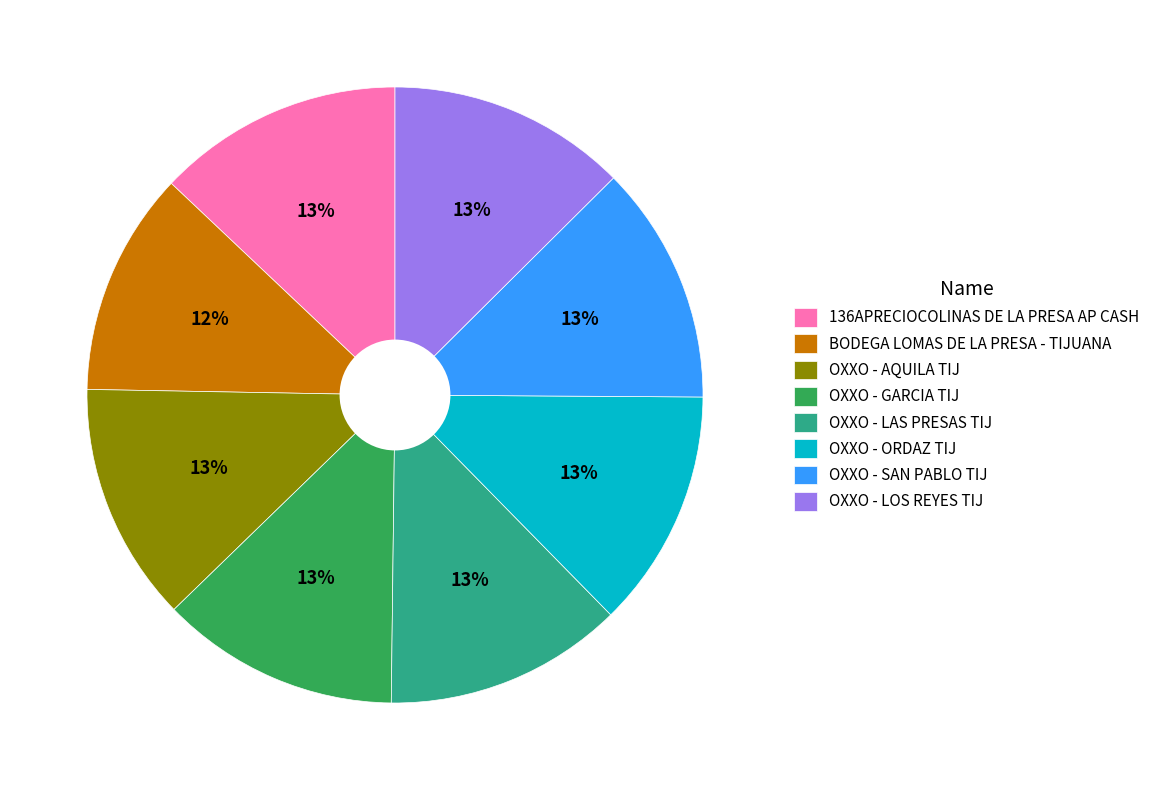

True or false: OXXO - SAN PABLO TIJ accounts for 18% of the total.

False